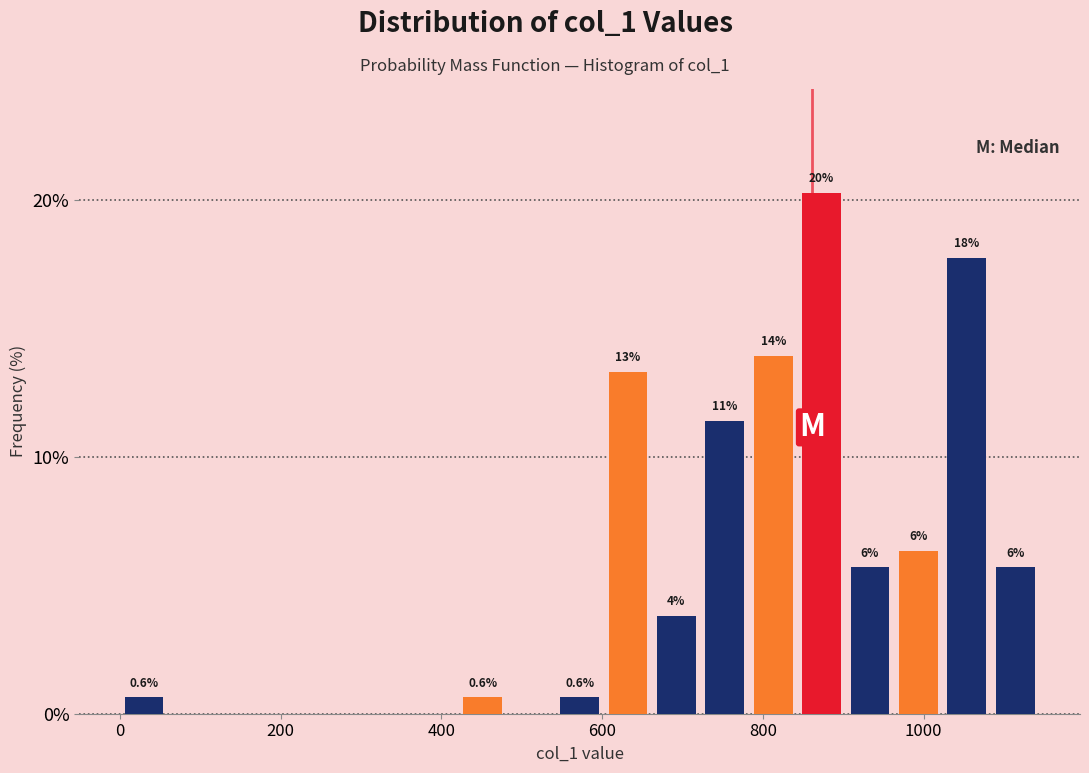

Around what value on the x-axis is the tallest bar? Give the approximate position of its centre, as read against the axis.

880